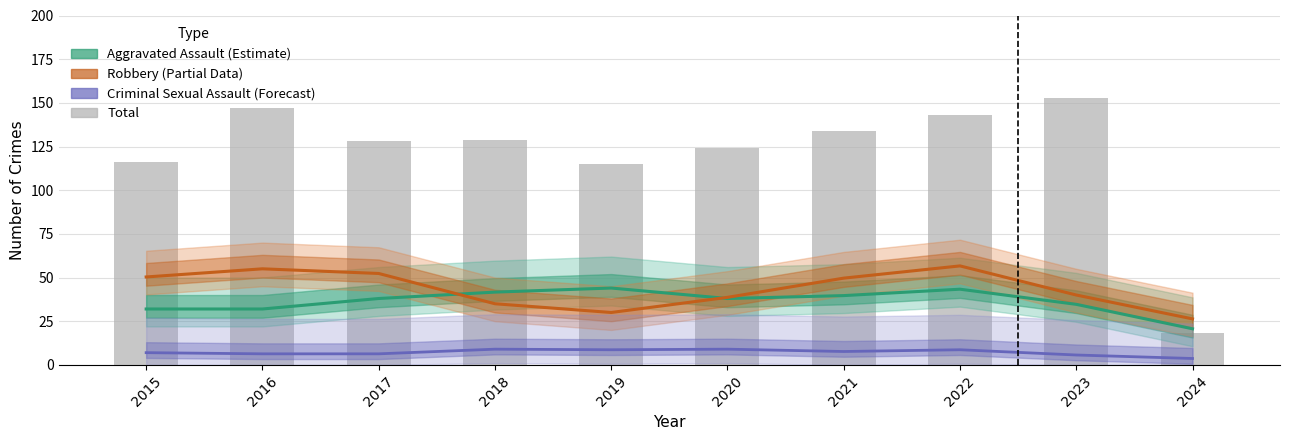

Where does the Criminal Sexual Assault (Forecast) series first go above 7?

2018